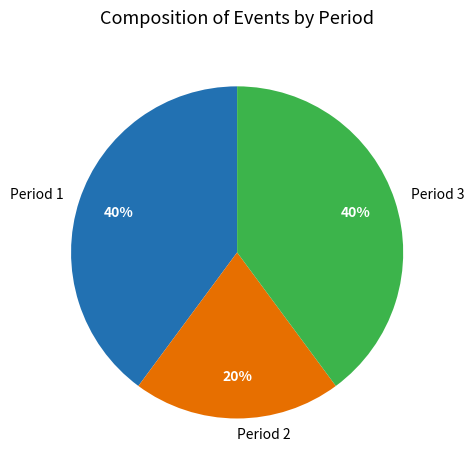

Is Period 3 the majority of the pie?

No